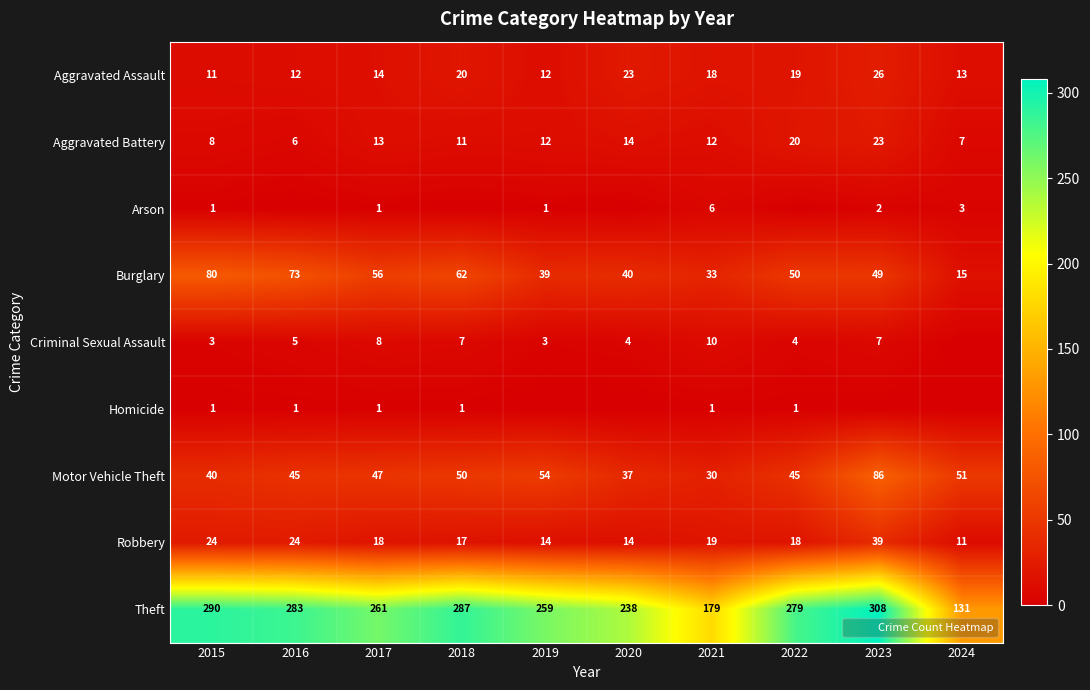

The value of Aggravated Assault at 2016 is 12. True or false?

True